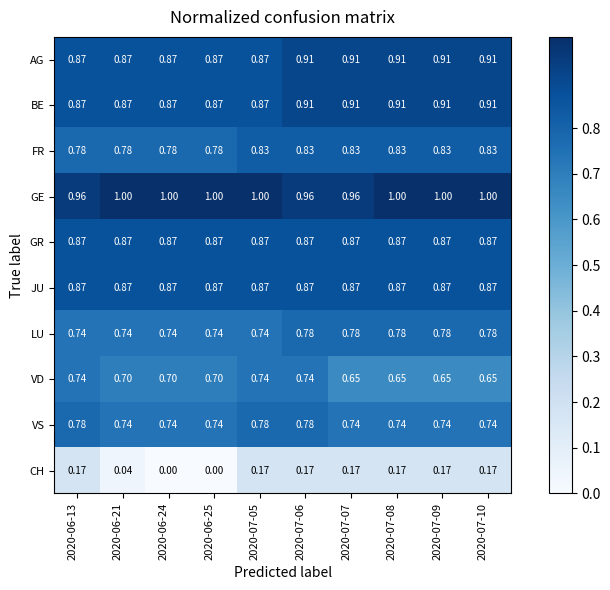

Which series changed the most between 2020-06-24 and 2020-07-09?

CH